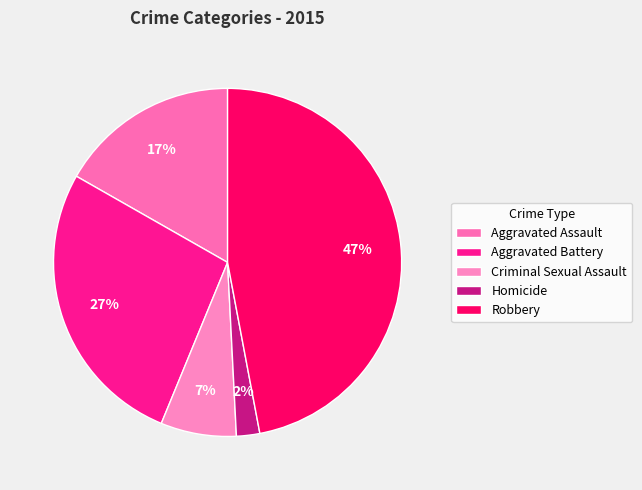

The Criminal Sexual Assault slice represents 7% of the pie. True or false?

True